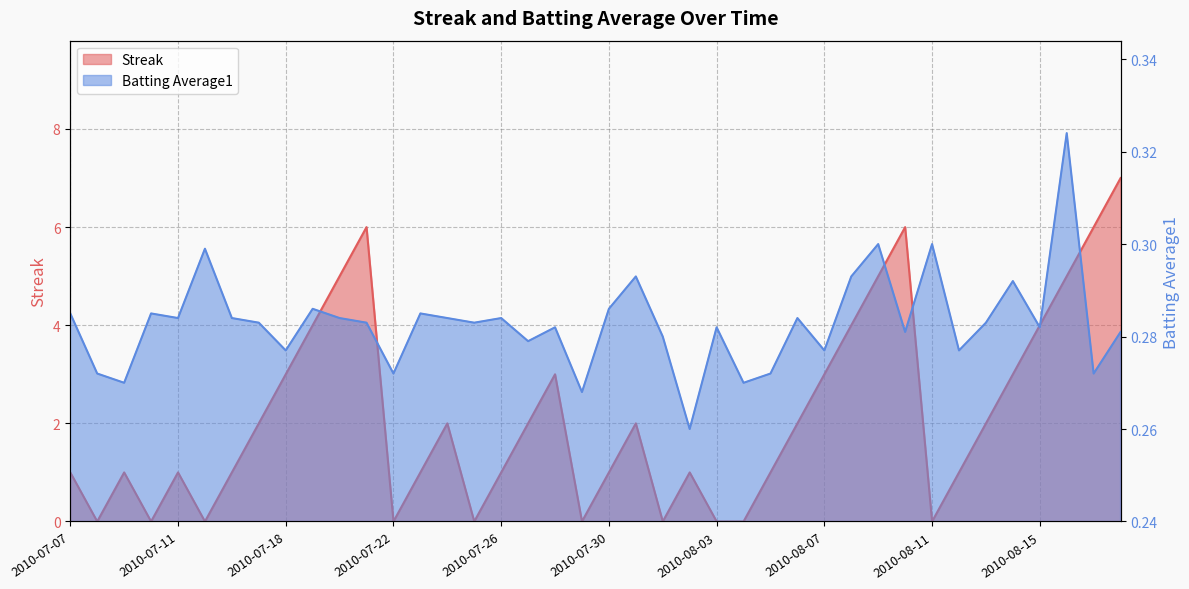

The Batting Average1 series shows 0.3 at 2010-07-22. True or false?

True